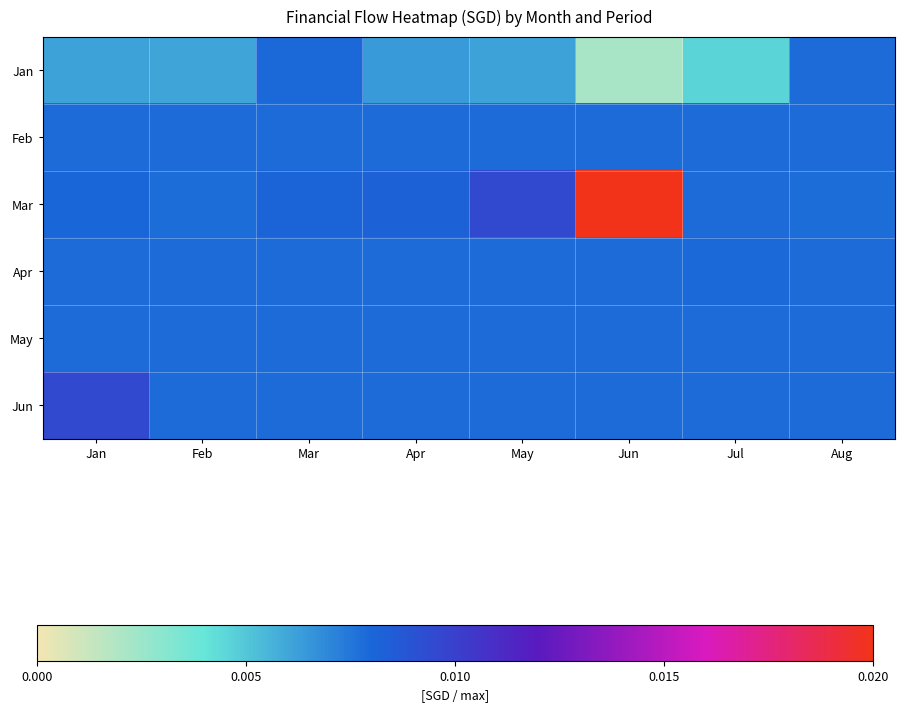

At which category does the chart reach its minimum across all series?

Jun